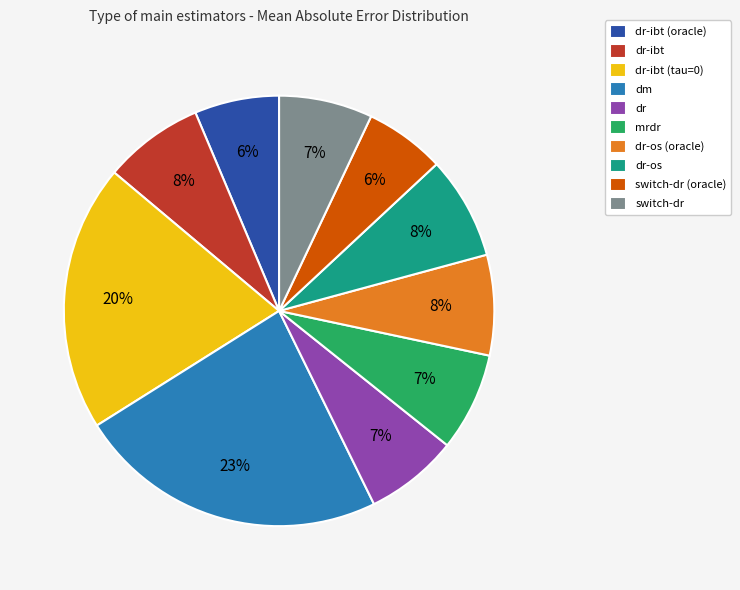

To the nearest percent, what is the average slice percentage?

10%